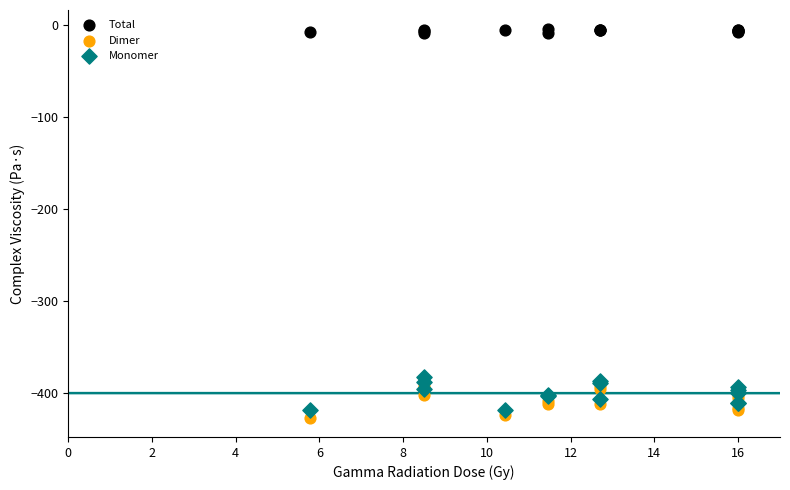

What are all the series names shown in the legend?

Total, Dimer, Monomer